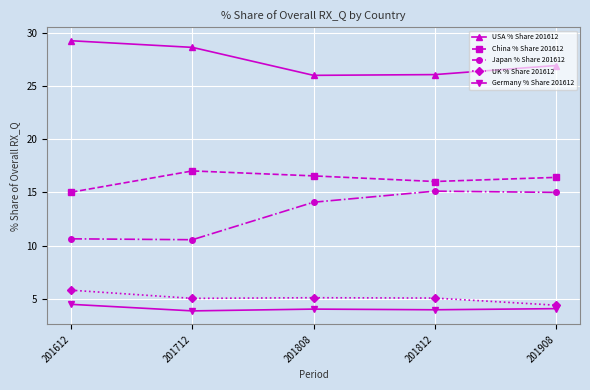

What is the value of the China % Share 201612 point at the 1st from the left?

15.0